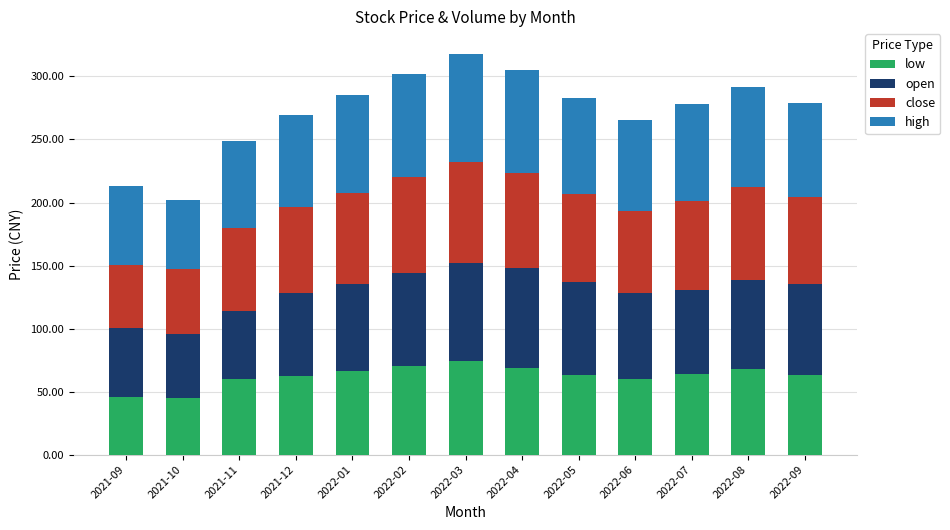

How many categories are shown in the chart?

13